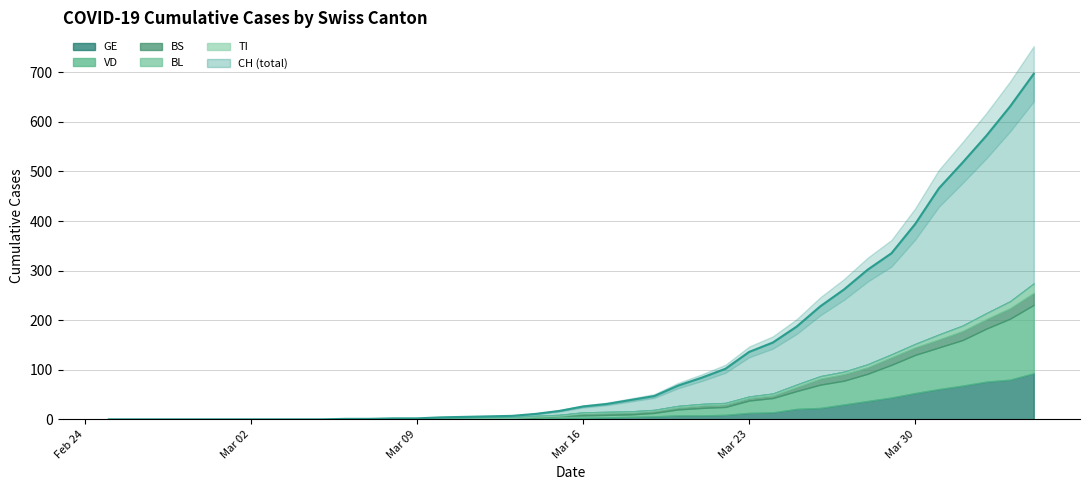

At which label does BS reach its minimum?

2020-02-25